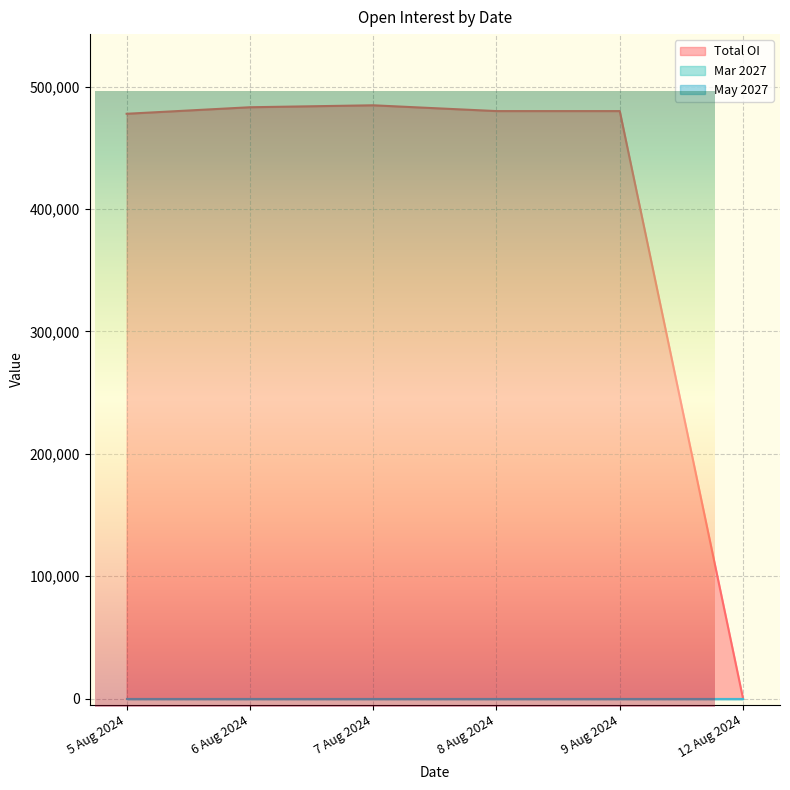

How many categories are shown in the chart?

6